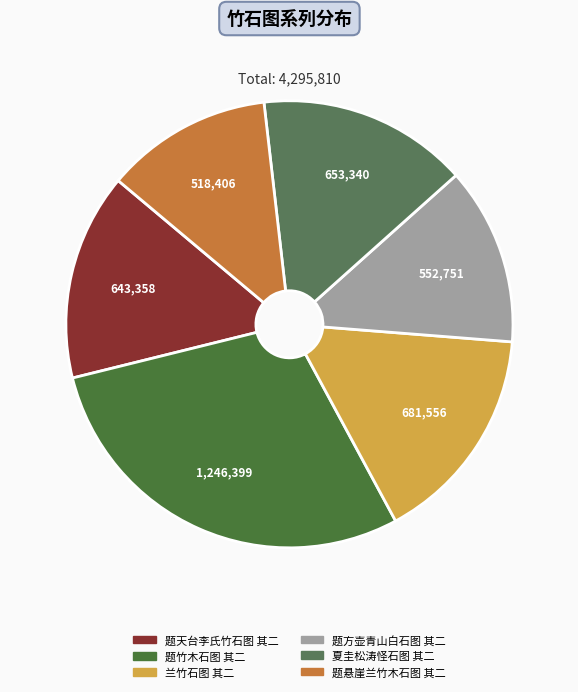

Count the number of slices in the pie.

6